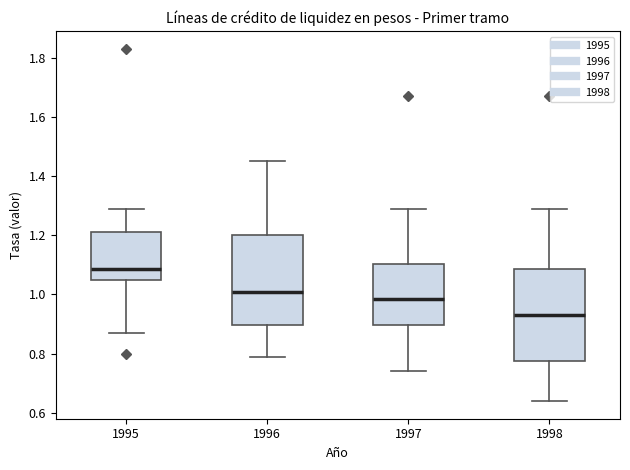

Which box has the highest median line?

1995